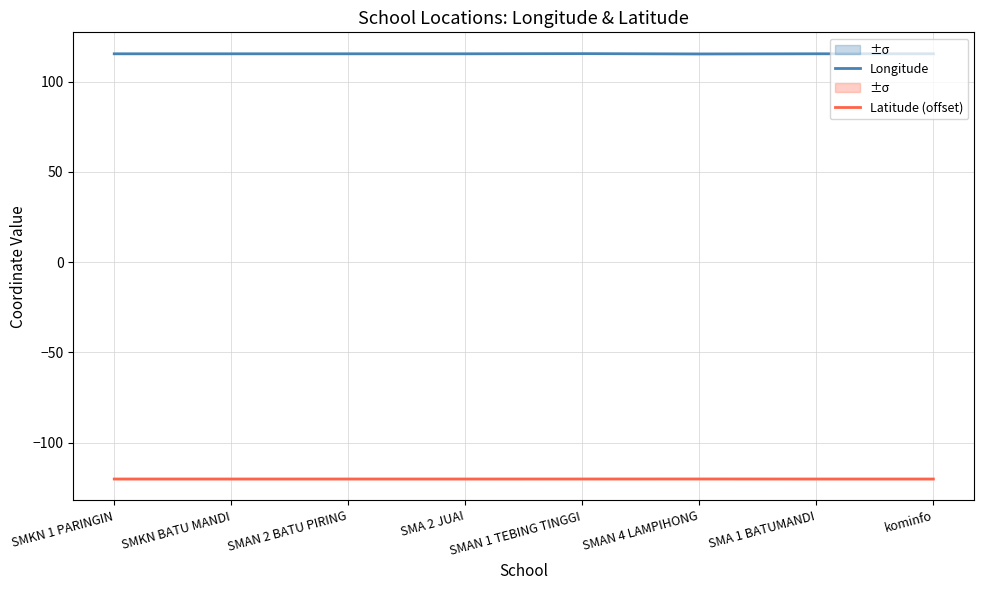

Reading left to right, what are all the values shown in this chart?

Longitude: 115.5	115.5	115.5	115.5	115.5	115.4	115.5	115.5
Latitude (offset): -120.2	-120.2	-120.2	-120.2	-120.1	-120.1	-120.2	-120.2